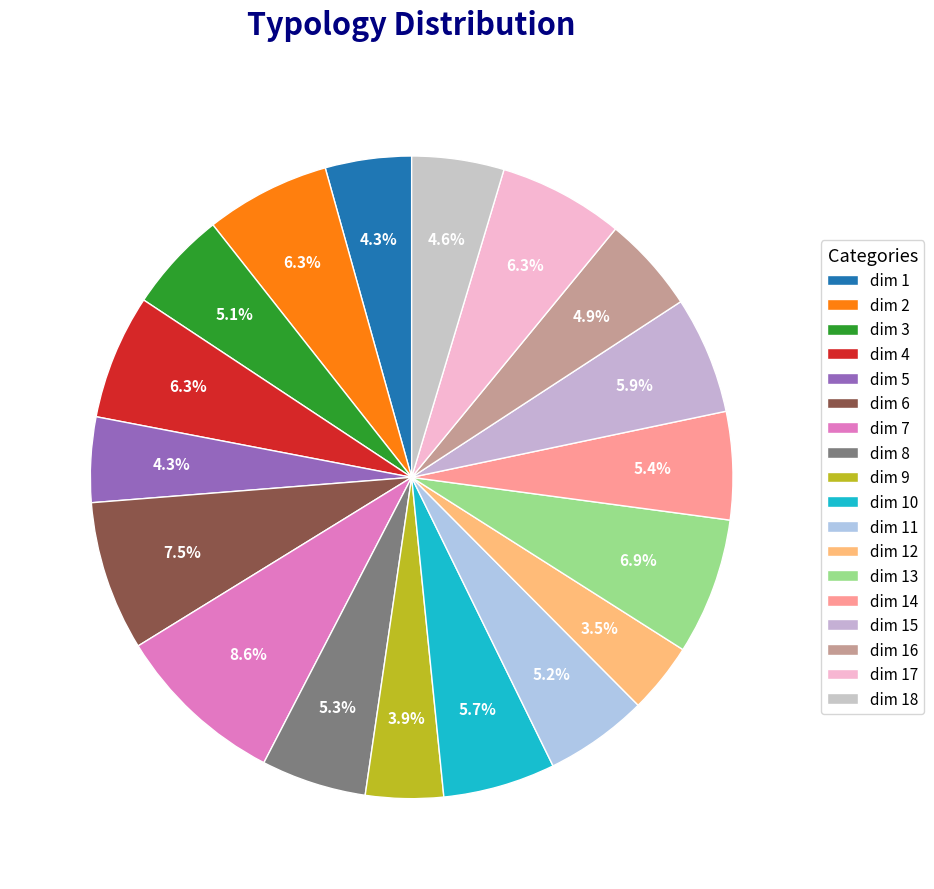

Which slice is the smallest?

12